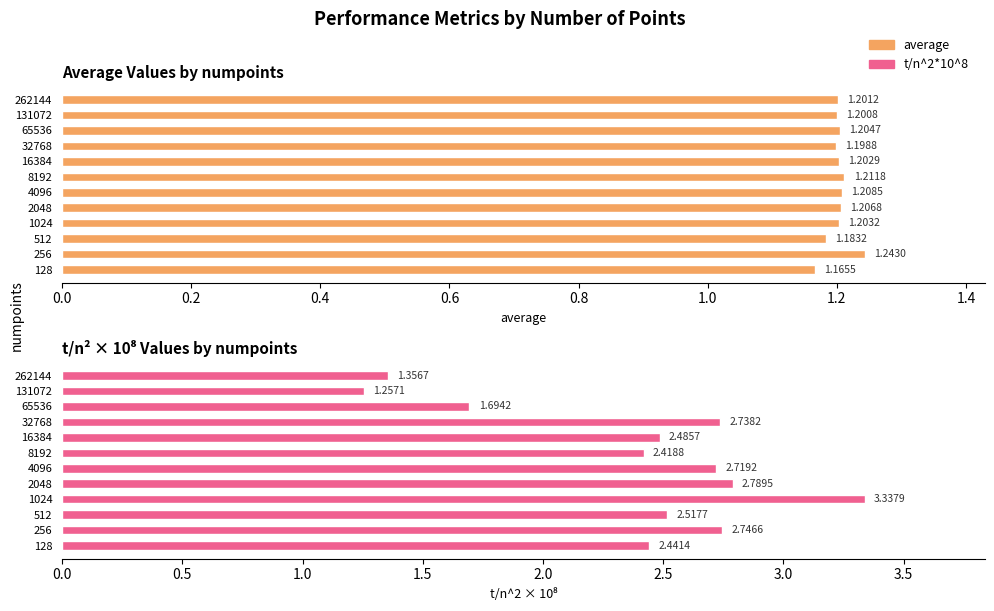

What is the minimum value for average?

1.2